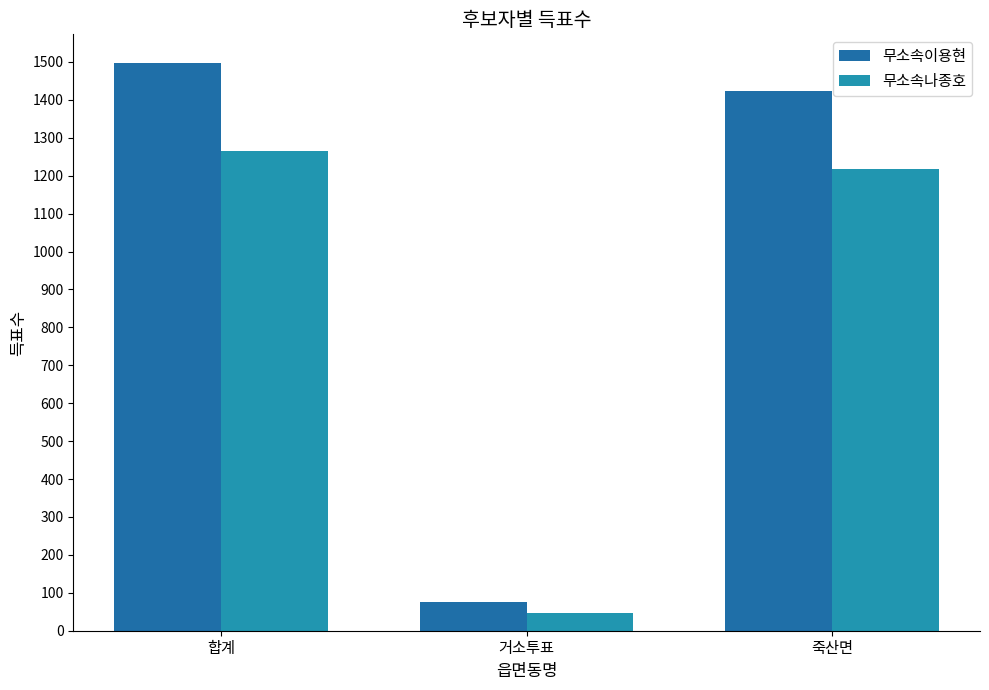

What is the label of the 2nd bar from the right?

거소투표